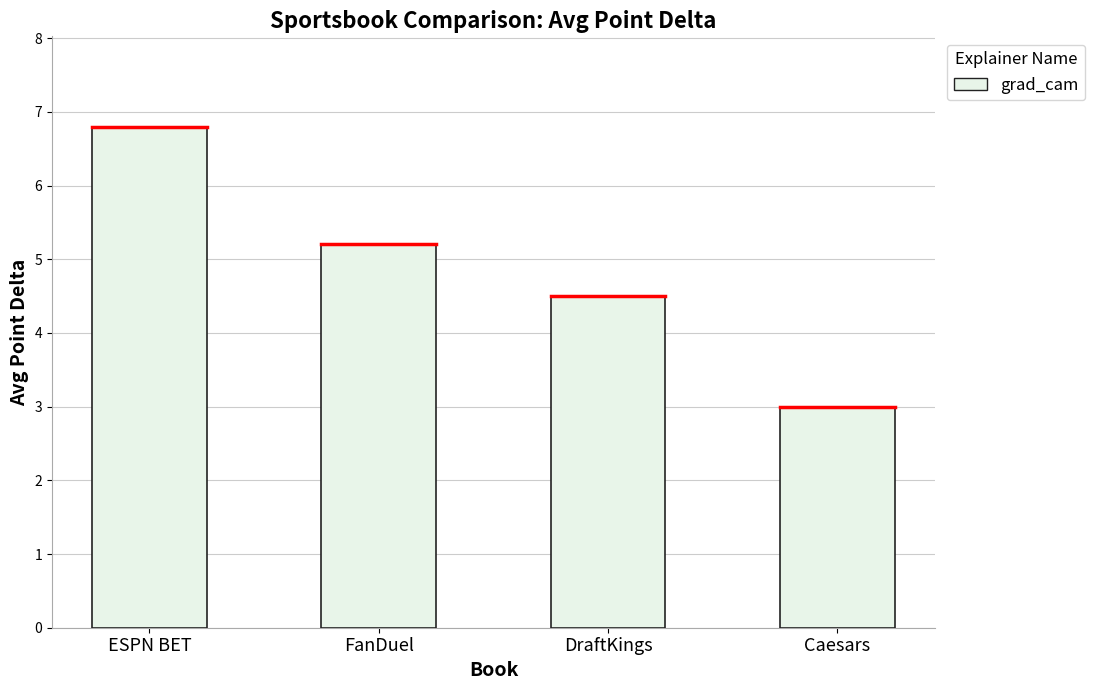

The chart shows a value of 9.4 at ESPN BET. True or false?

False